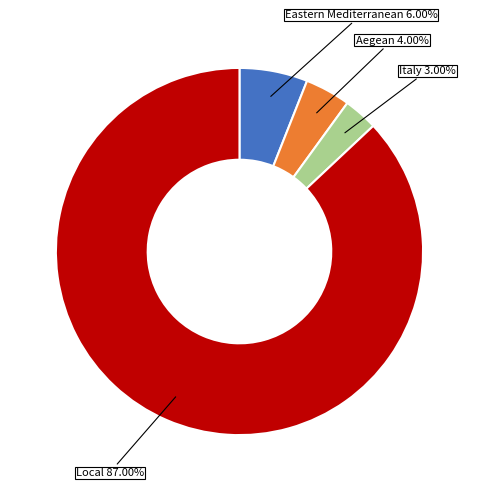

What is the ratio of the value at Aegean to the value at Italy?

1.3